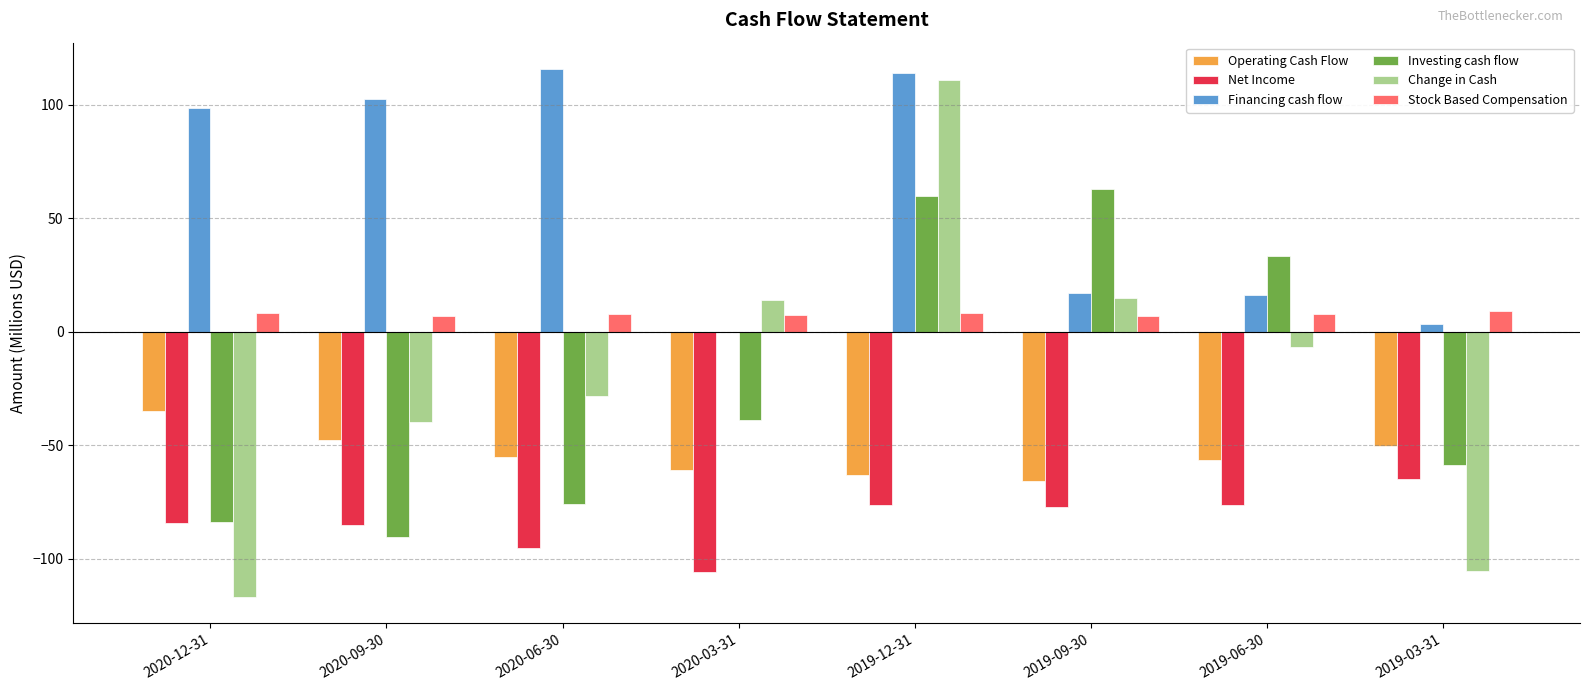

What is the sum of the Operating Cash Flow values at 2020-12-31 and 2019-12-31?

-97.8